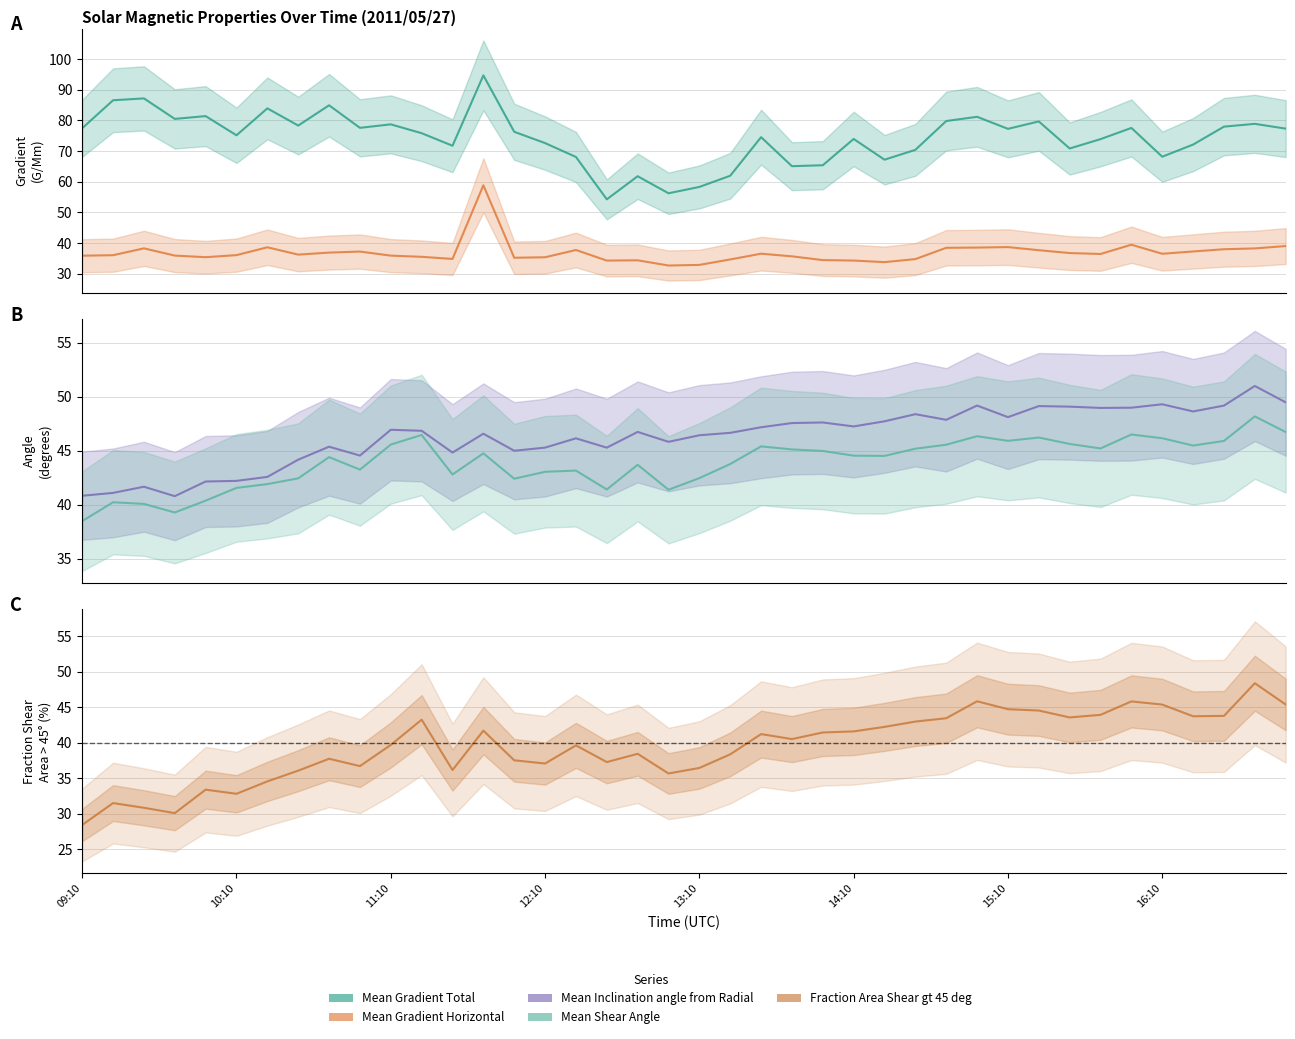

Between 09:58 and 12:34, which series saw the biggest shift?

Mean Gradient Total